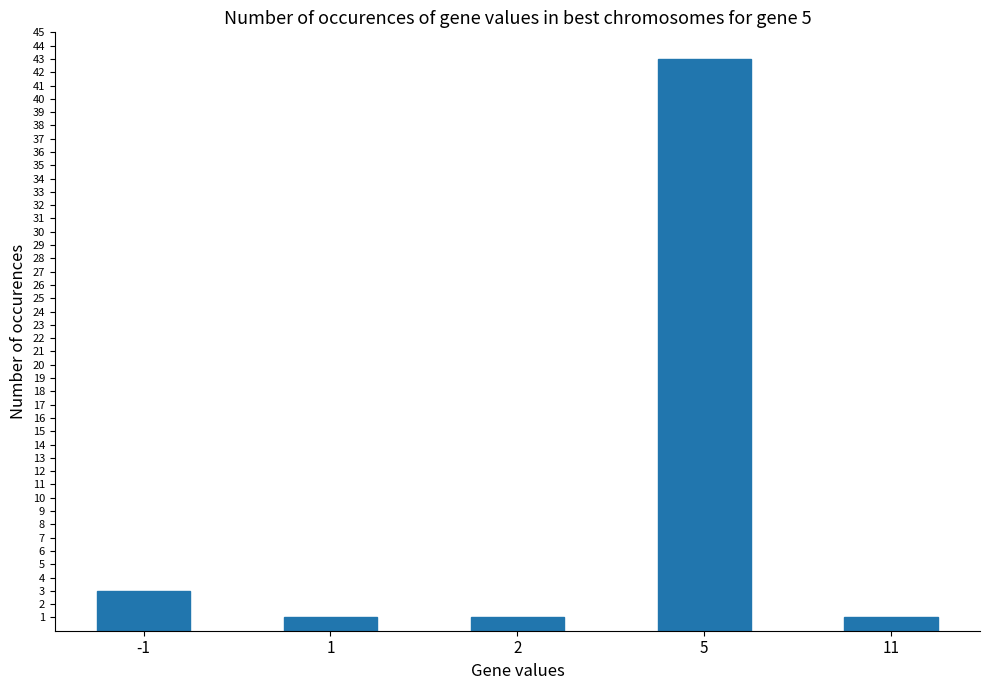

What is the maximum value shown in the chart?

43